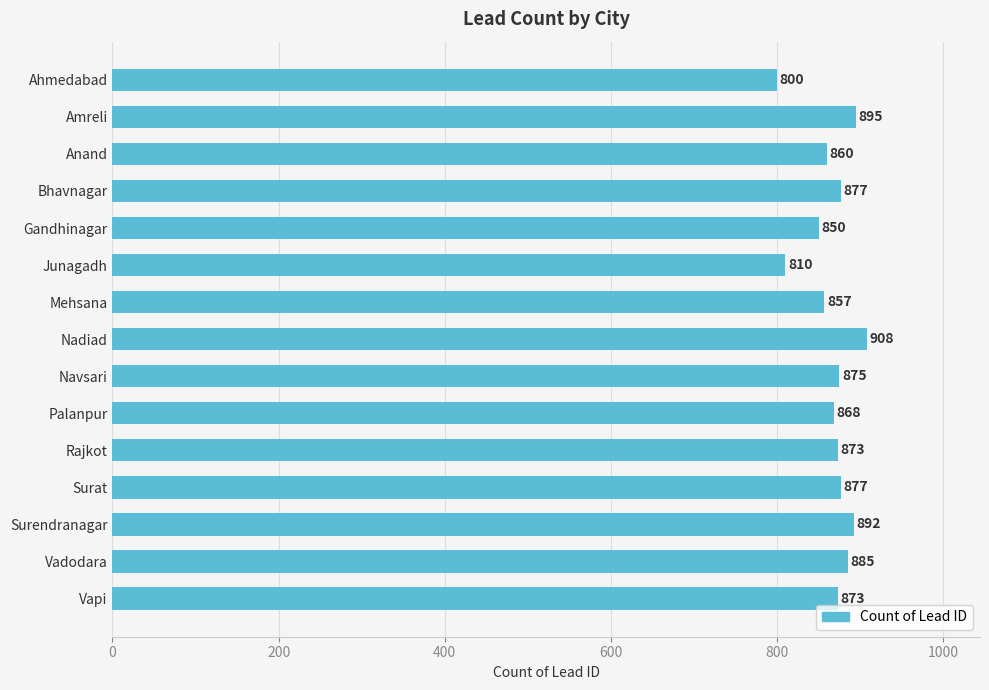

What is the minimum value shown in the chart?

800